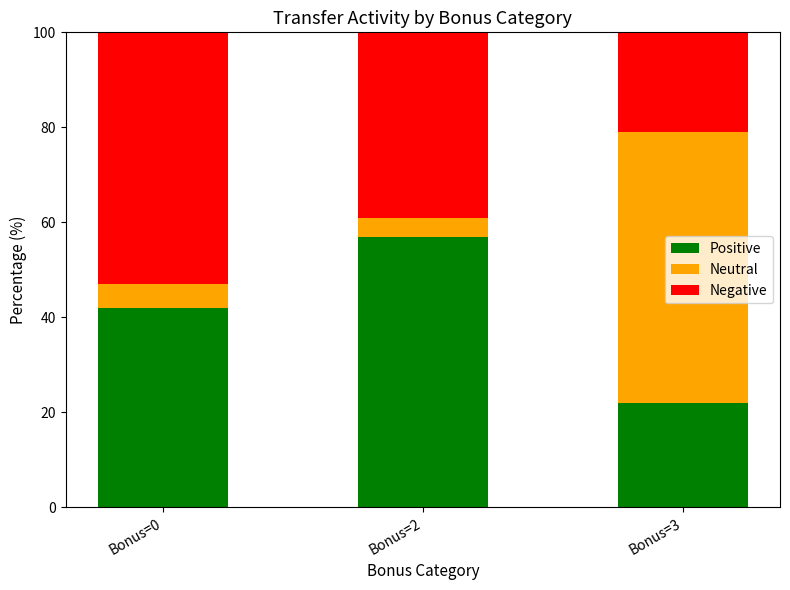

What is the sum of all Positive values?

121